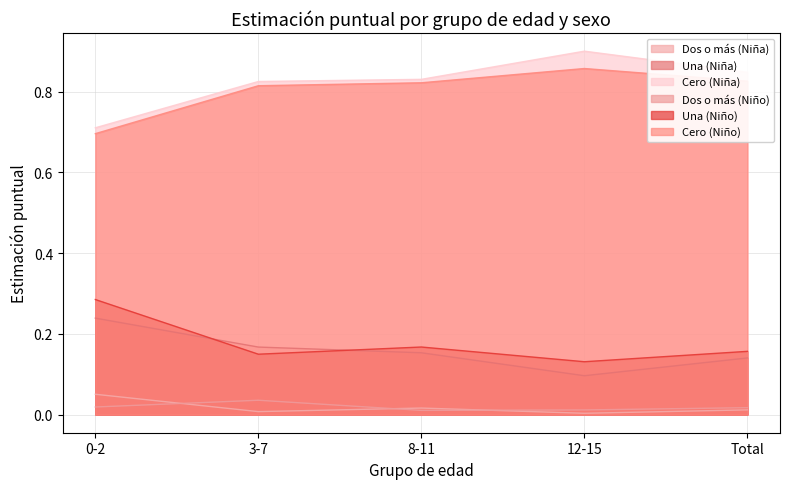

Does the chart have visible grid lines?

Yes